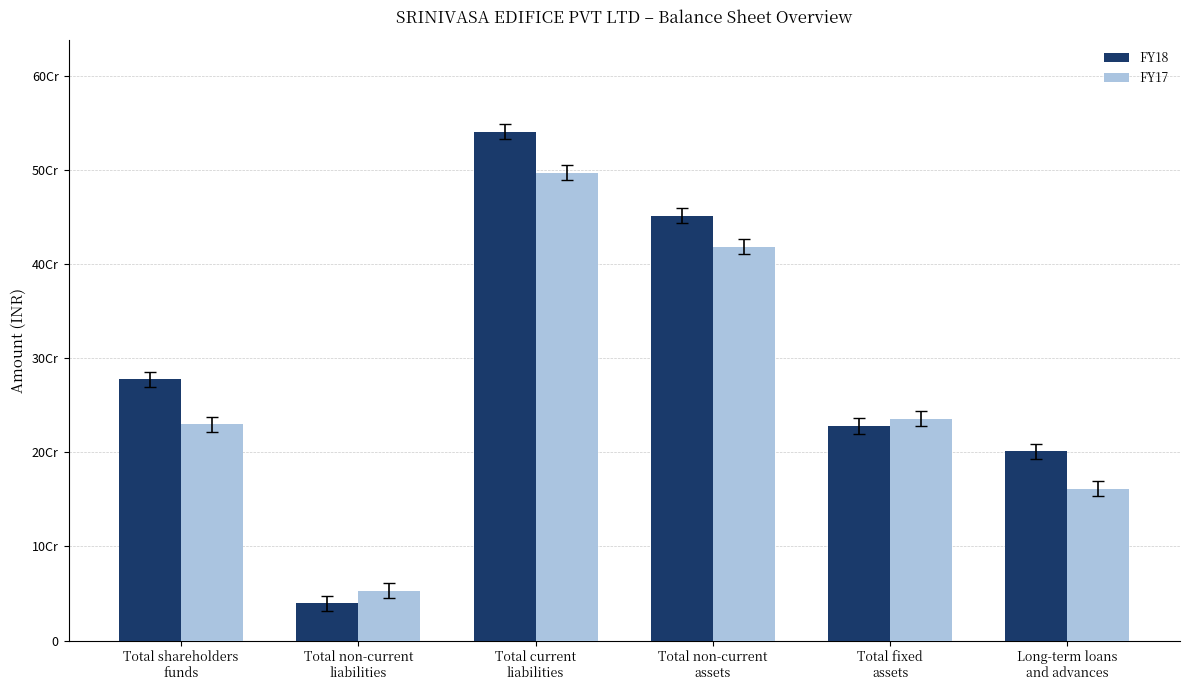

Does the chart contain stacked bars?

No